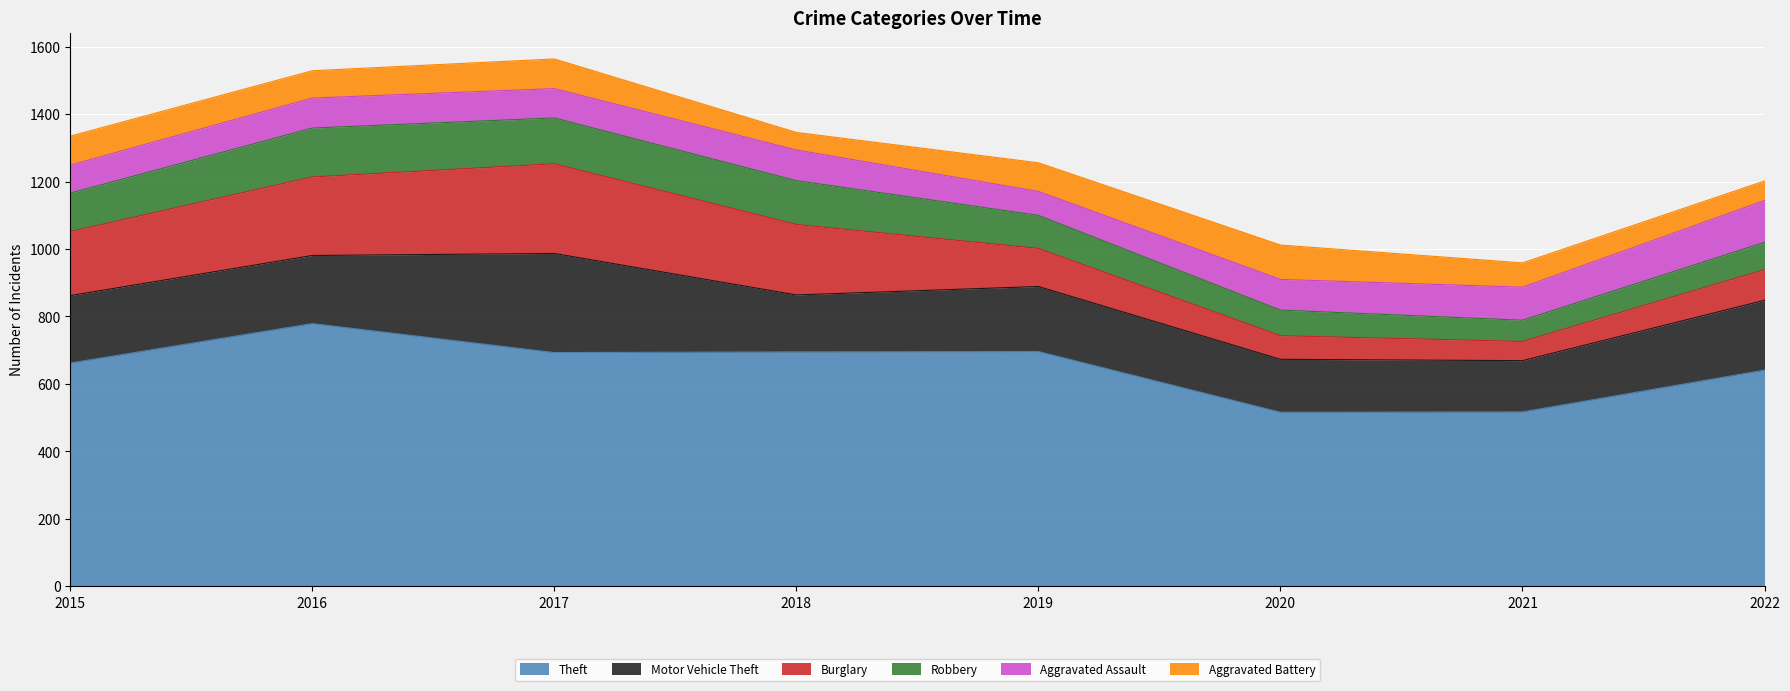

How many distinct data groups are displayed?

6